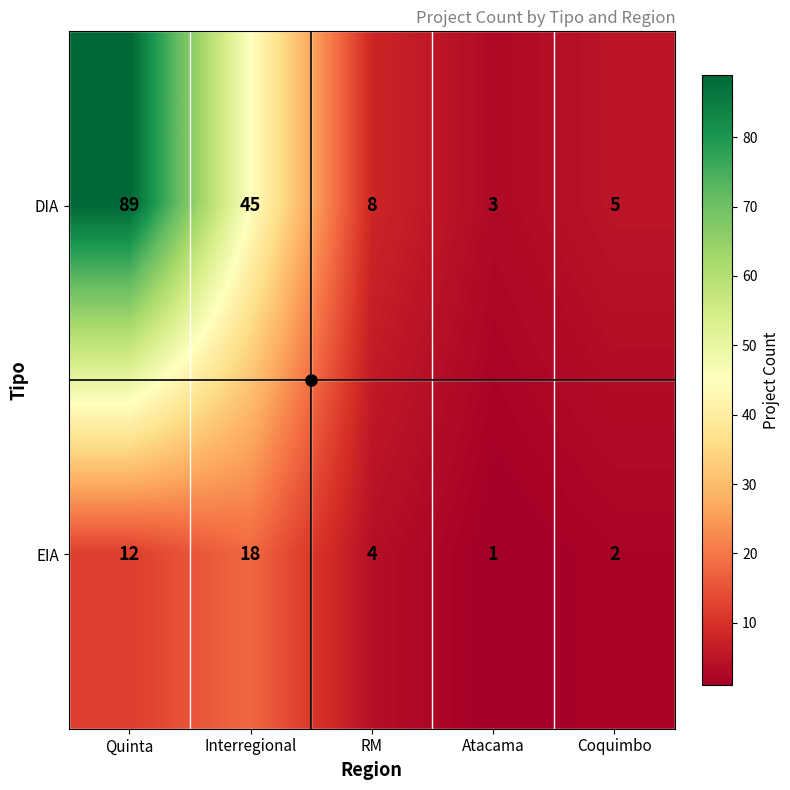

At Interregional, list the series in order from smallest to largest.

EIA, DIA